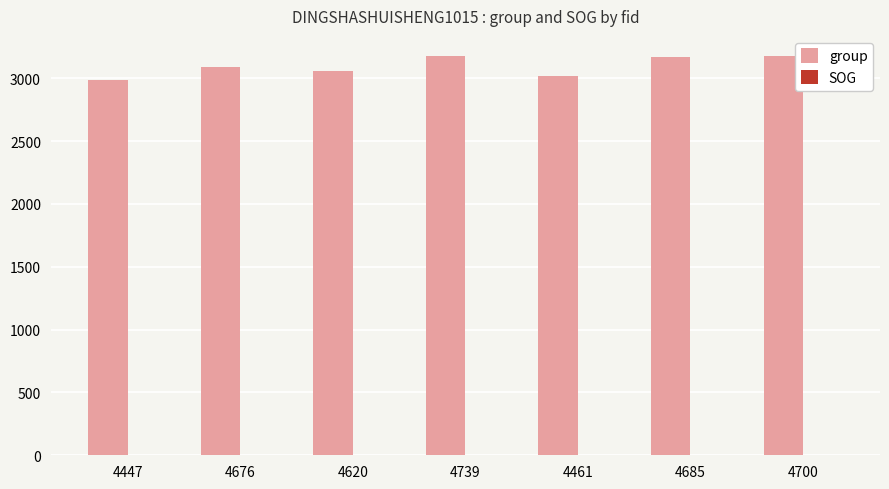

Is it true that group equals 3090.0 at 4676?

True